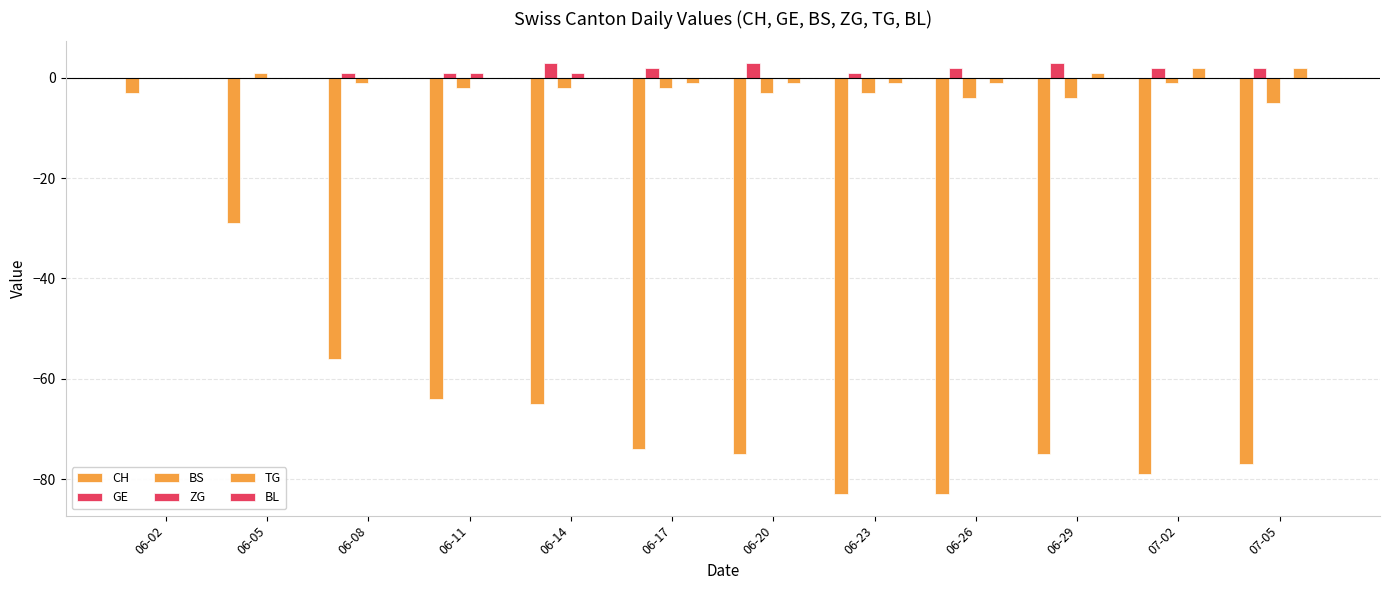

Which label corresponds to the smallest value in the chart?

06-23